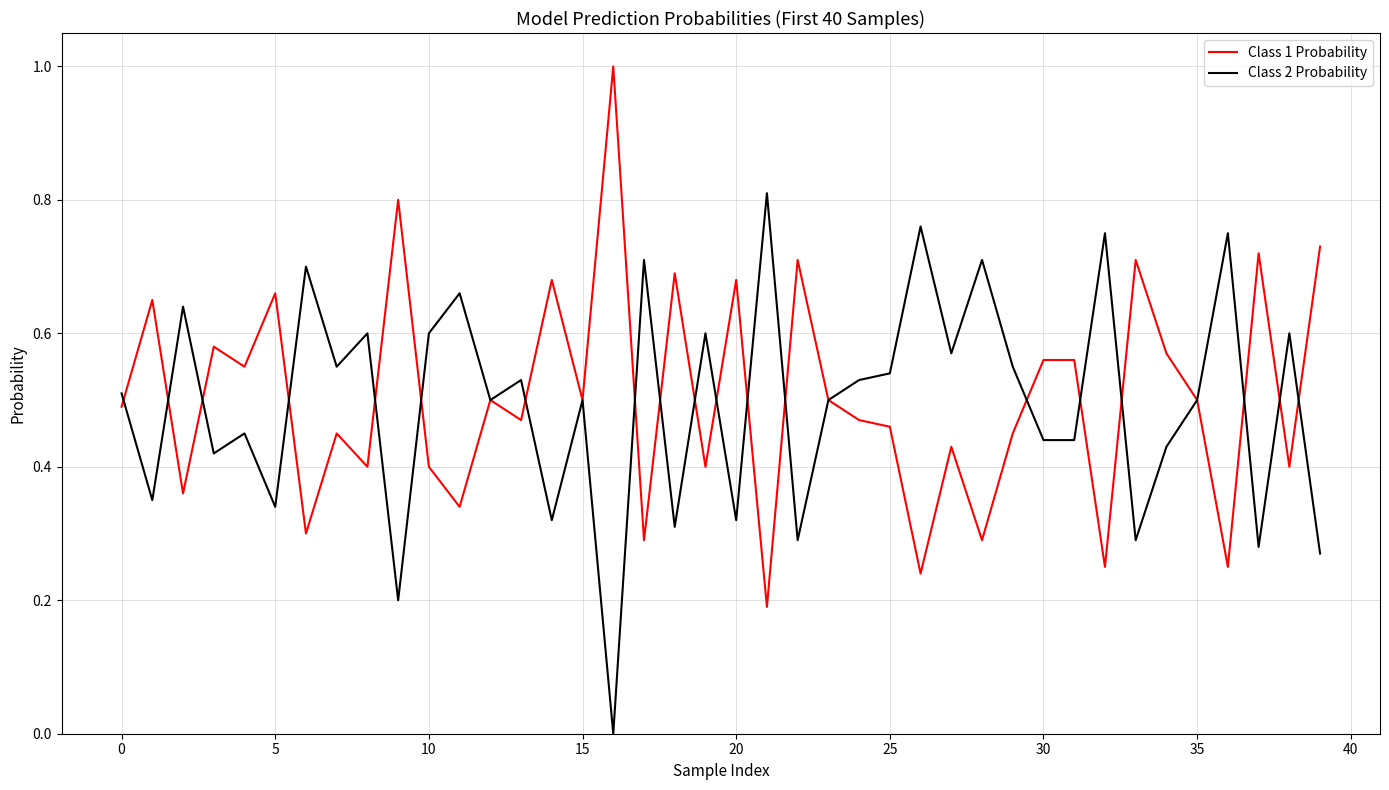

Rank the series by their maximum value, from lowest to highest.

Class 2 Probability, Class 1 Probability